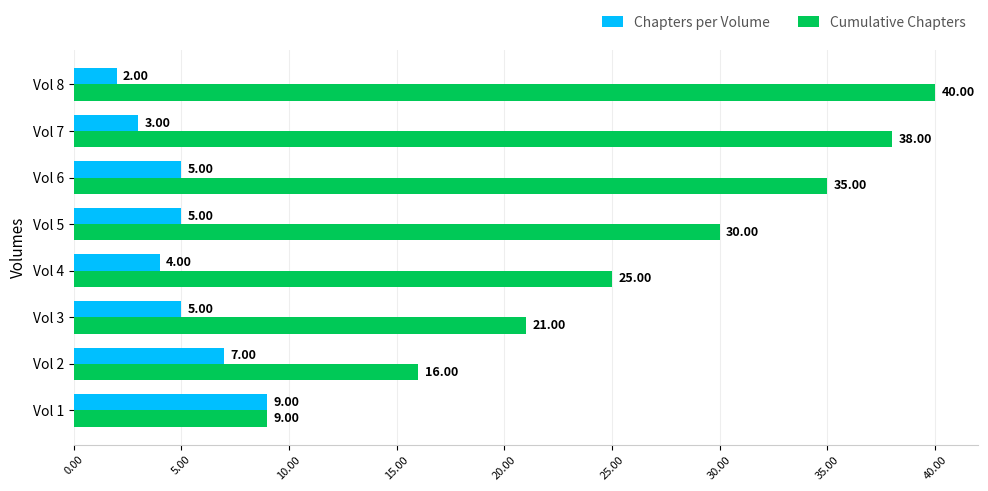

What is the sum of all Chapters per Volume values?

40